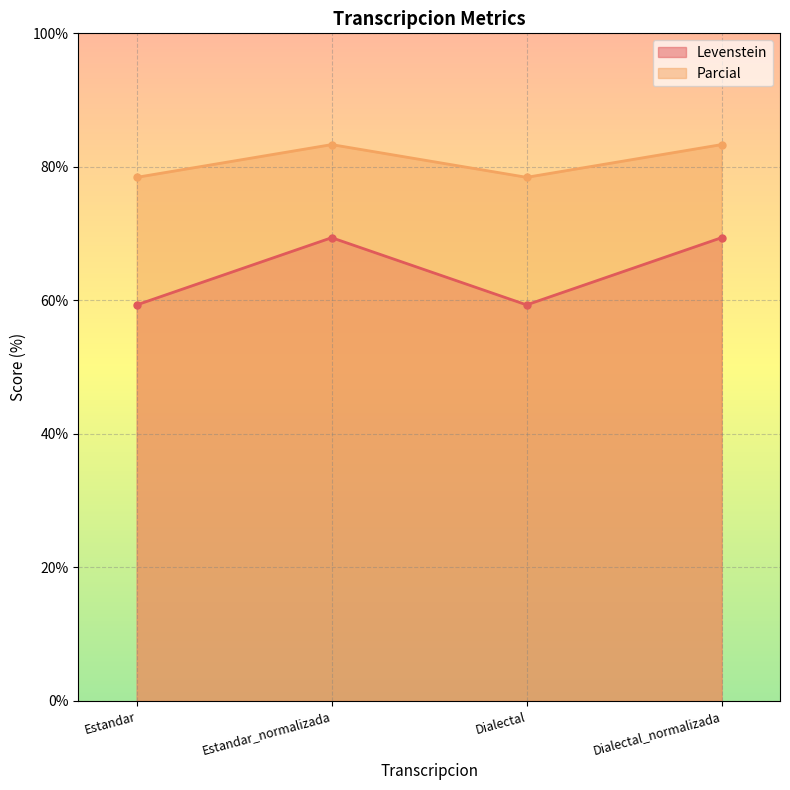

What position from the right is Dialectal_normalizada?

1